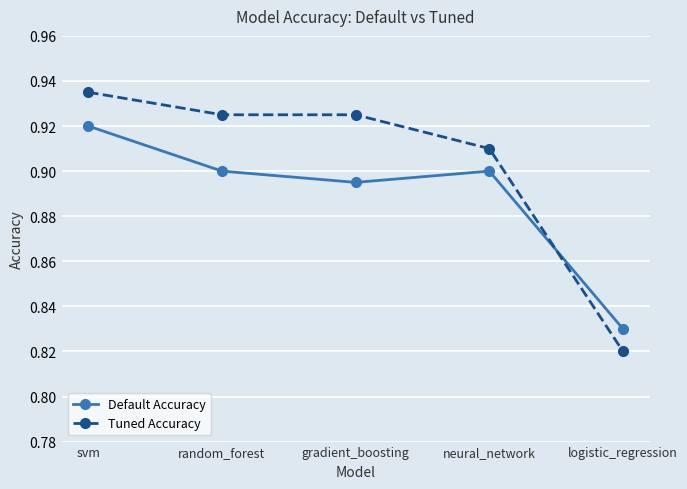

Rank the series by their average value, from lowest to highest.

Default Accuracy, Tuned Accuracy